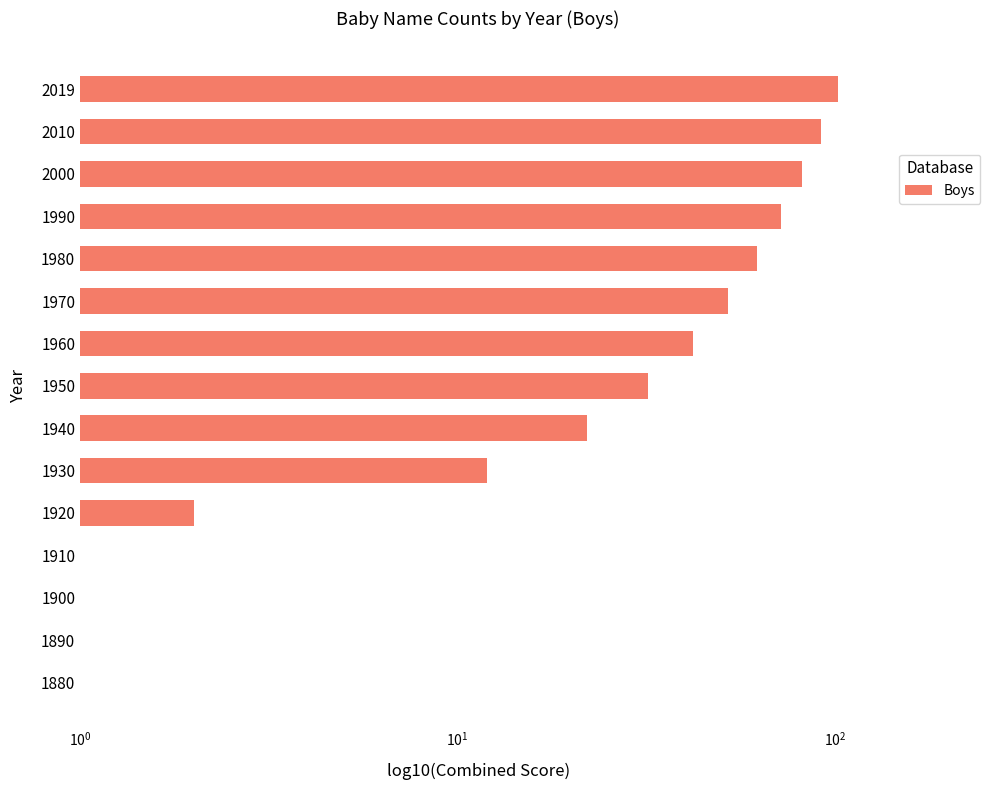

Are the bars grouped side by side (vs. stacked)?

No